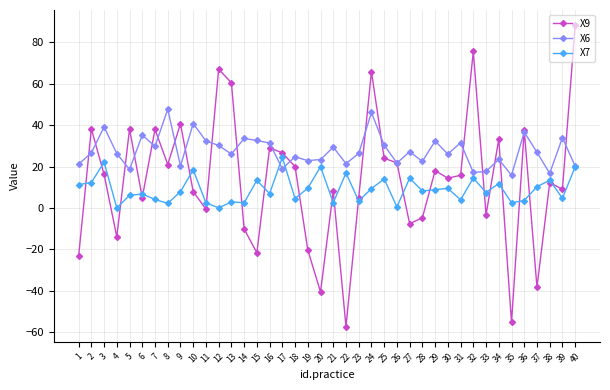

Rank the series by their maximum value, from highest to lowest.

X9, X6, X7